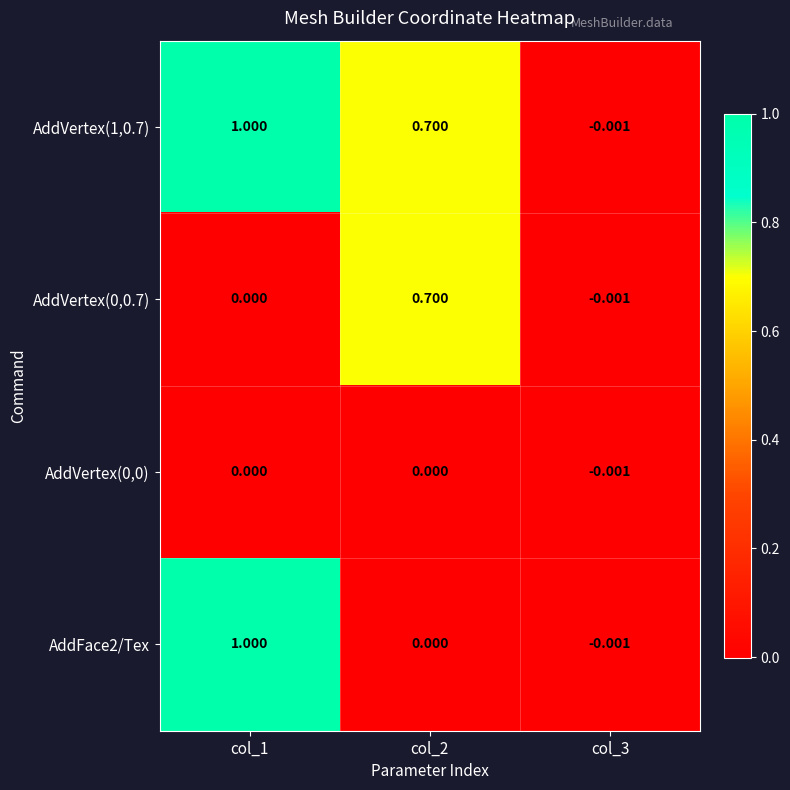

Which label corresponds to the largest value in the chart?

col_1